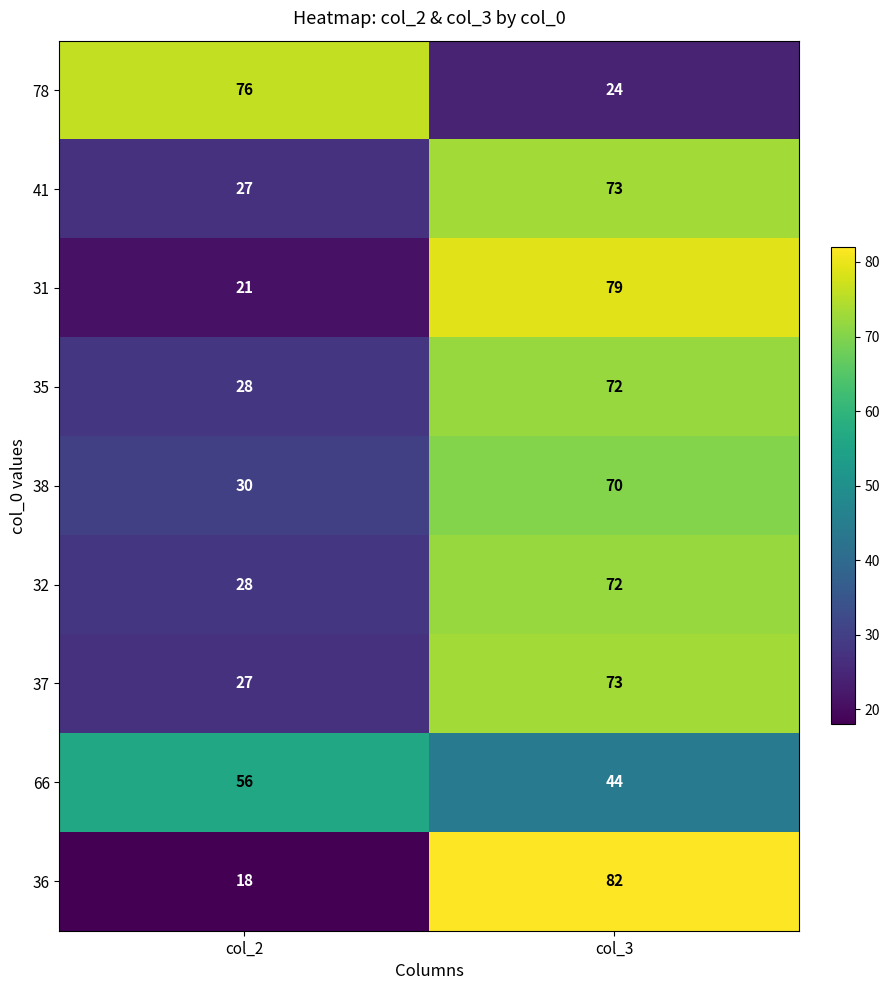

The 35 series shows 72 at col_3. True or false?

True